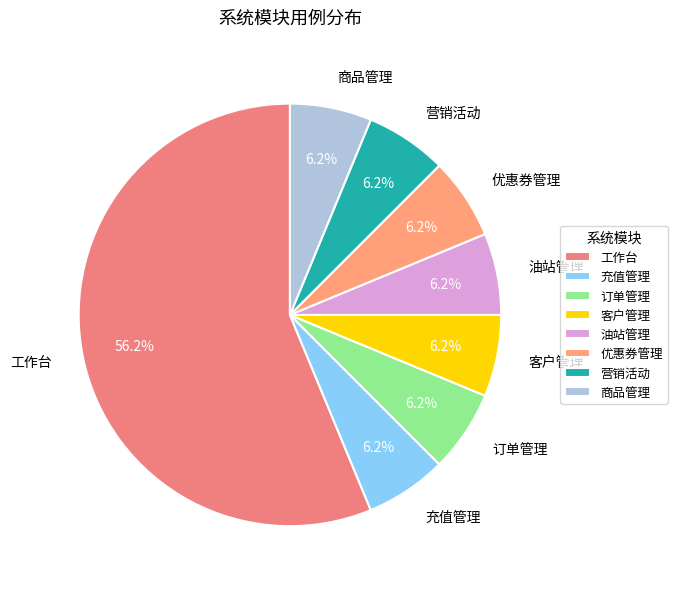

What percentage is the 客户管理 slice, to the nearest percent?

6%